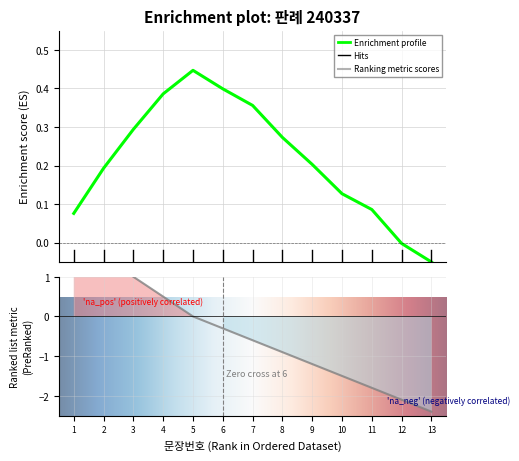

Reading right to left, list all the values displayed in this chart.

13=-2.4	12=-2.1	11=-1.8	10=-1.5	9=-1.2	8=-0.9	7=-0.6	6=-0.3	5=0.0	4=0.5	3=1.0	2=1.5	1=2.0